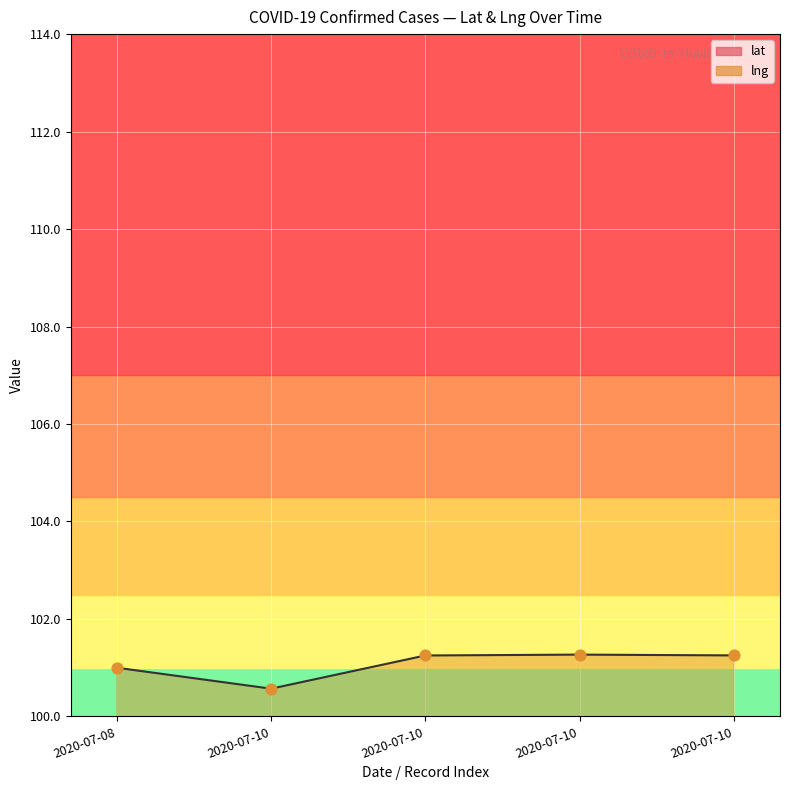

At which category is the sum across all series the highest?

2020-07-10